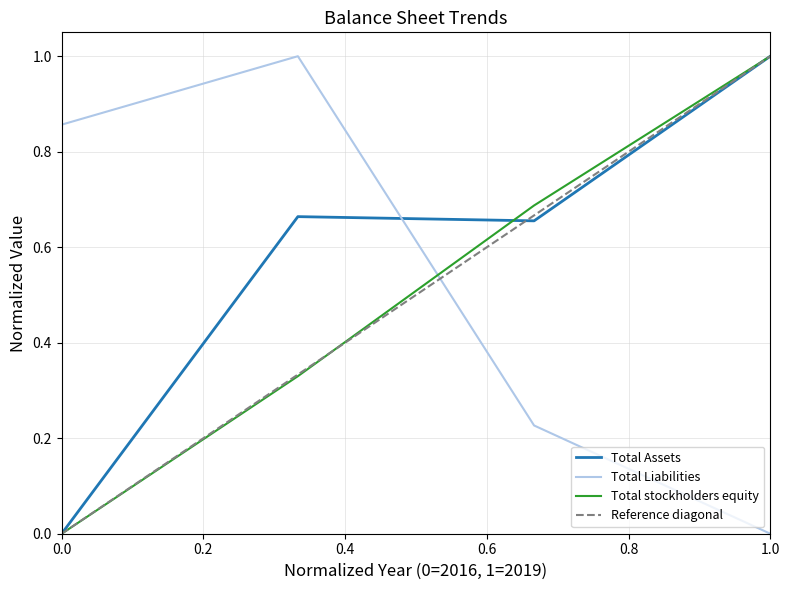

The Total stockholders equity series shows 0.0 at 0.0. True or false?

True